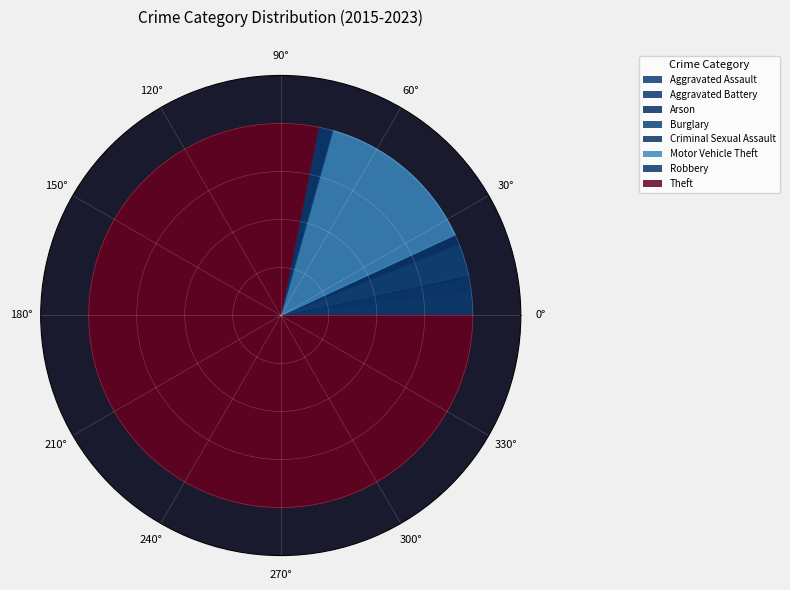

True or false: Motor Vehicle Theft accounts for 14% of the total.

True